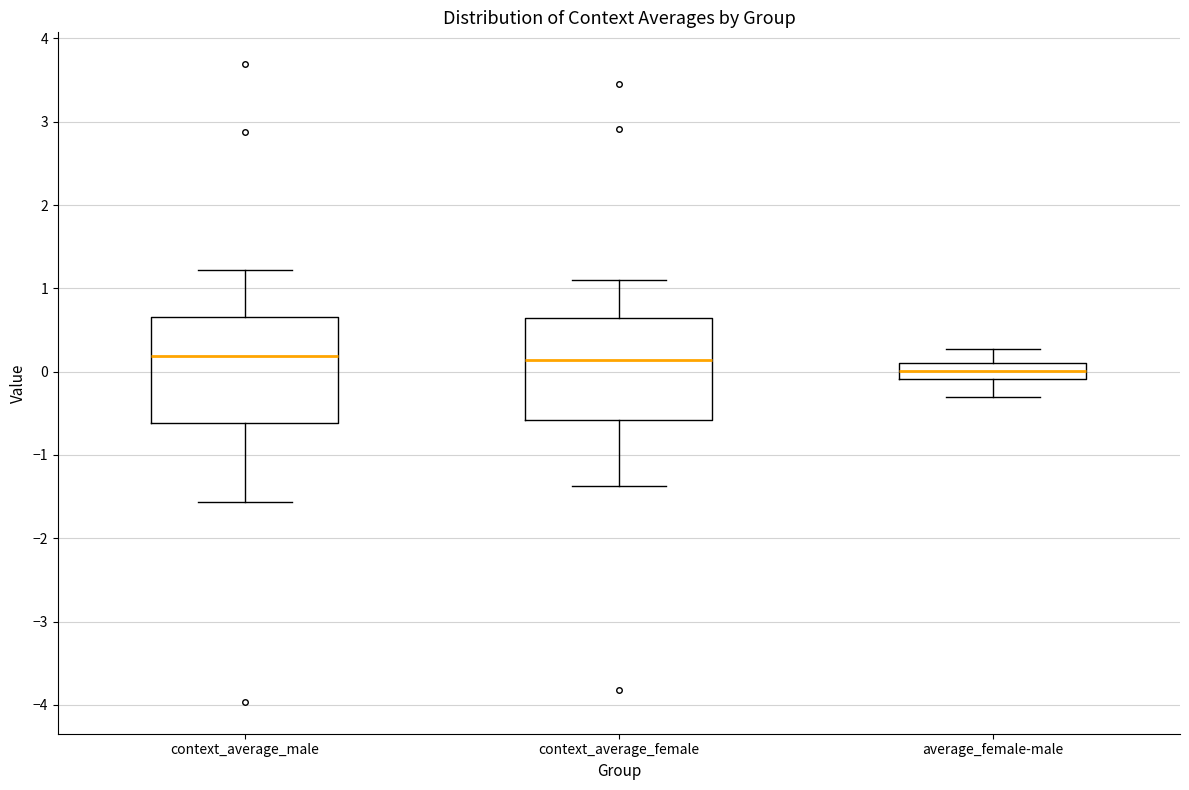

Reading left to right, read every box against the y-axis: the position of its median line, the range the box covers, and the ends of its whiskers. The values are not printed on the chart, so give them approximately, as read against the axis.

context_average_male: median 0.2, box -0.6 to 0.7, whiskers -1.6 to 1.2
context_average_female: median 0.1, box -0.6 to 0.6, whiskers -1.4 to 1.1
average_female-male: median 0.0, box -0.1 to 0.1, whiskers -0.3 to 0.3